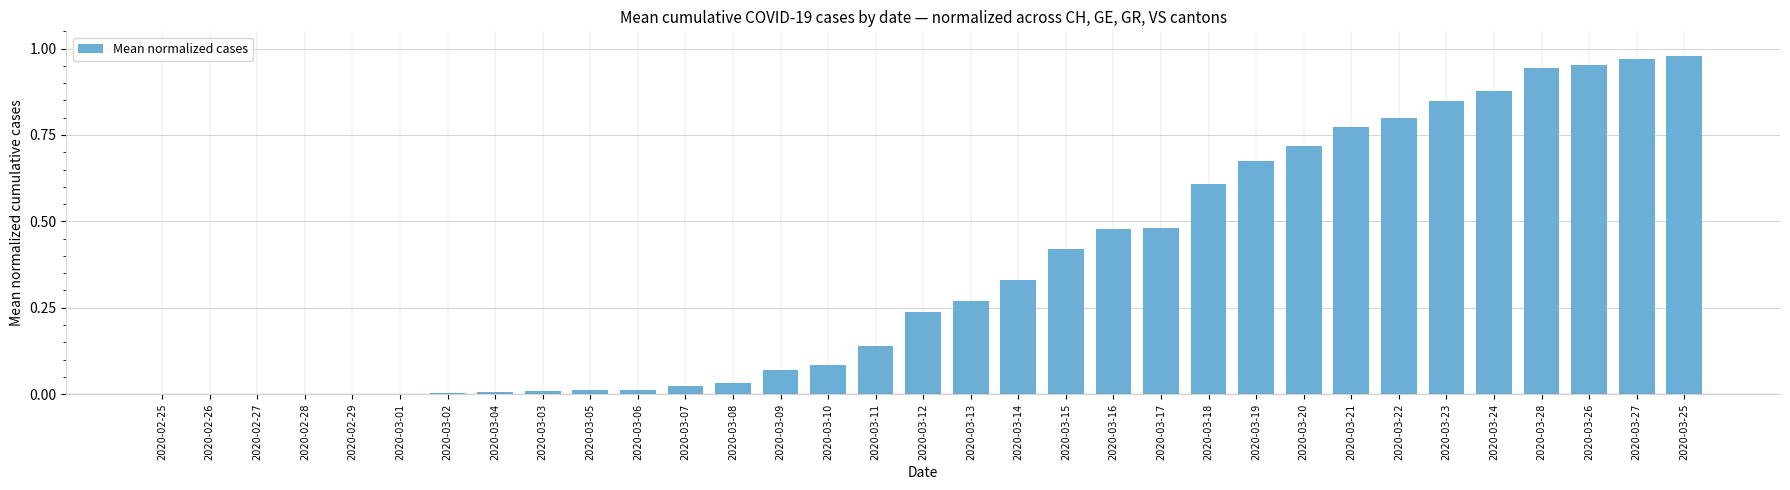

What is the change in value from 2020-02-25 to 2020-03-15?

+0.4